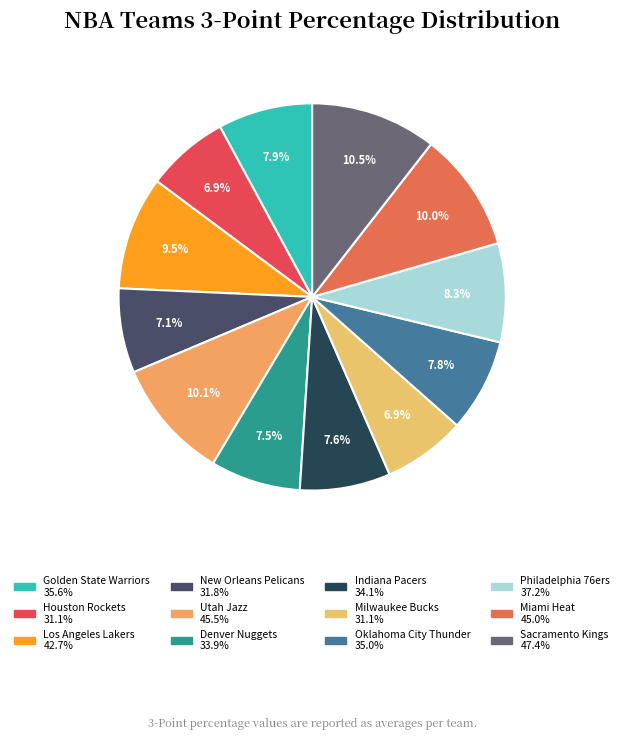

Is it true that Miami Heat is 10% of the pie?

True